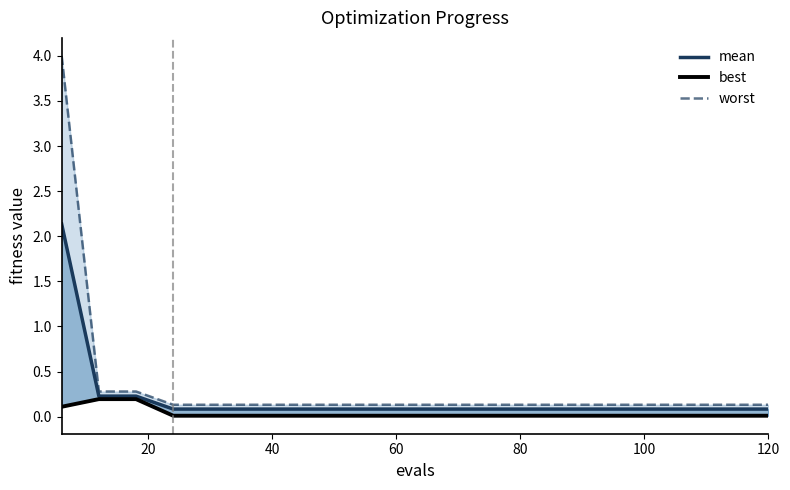

What is the sum of all best values?

0.7